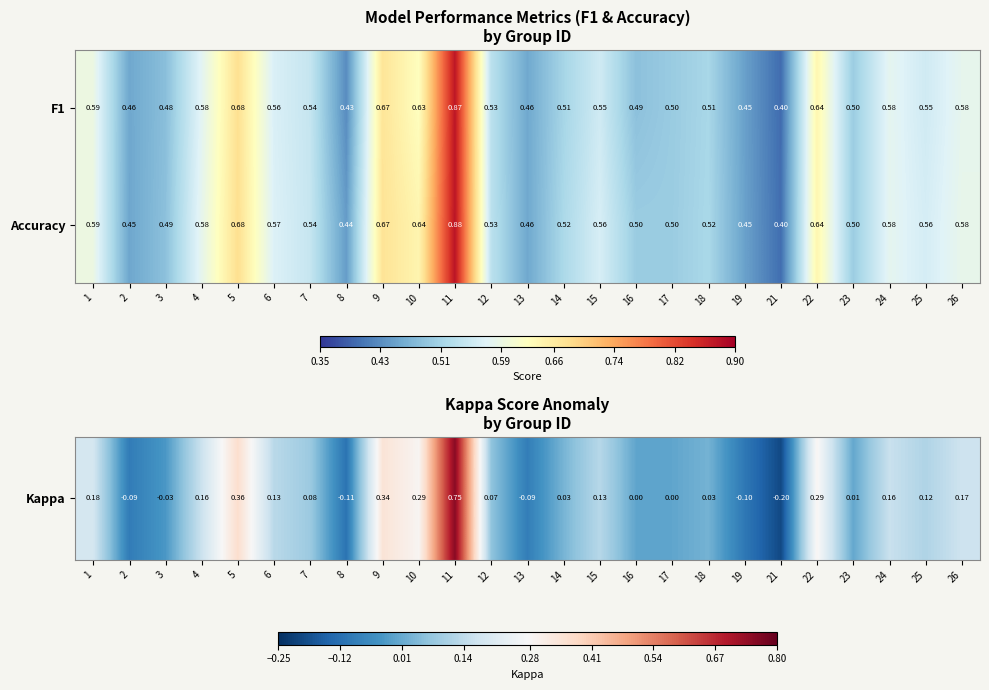

Is the value of F1 at 10 greater than the value of Accuracy at 22?

No